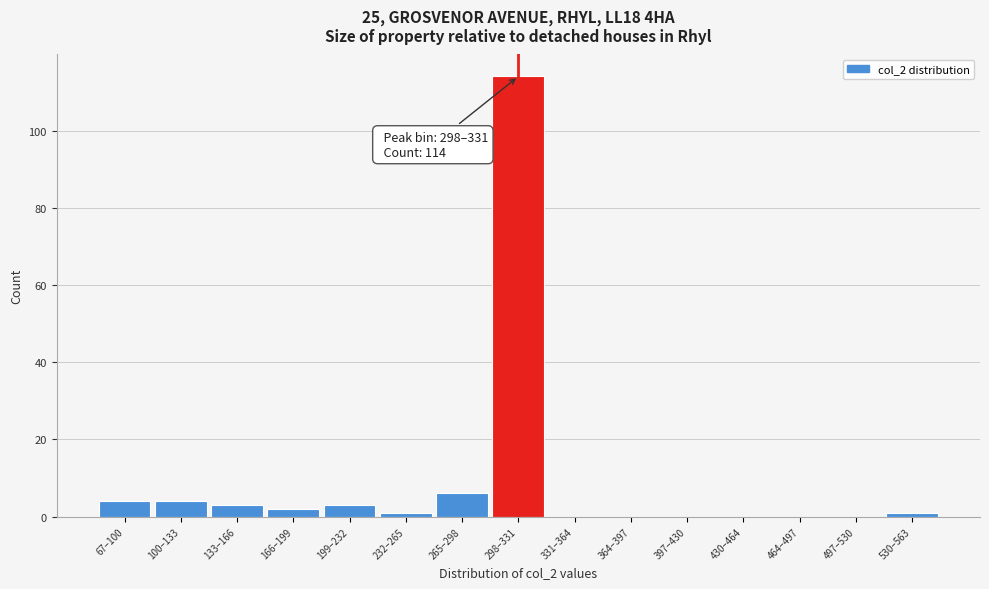

Reading left to right, extract all data points from this chart.

67–100=4	100–133=4	133–166=3	166–199=2	199–232=3	232–265=1	265–298=6	298–331=114	331–364=0	364–397=0	397–430=0	430–464=0	464–497=0	497–530=0	530–563=1